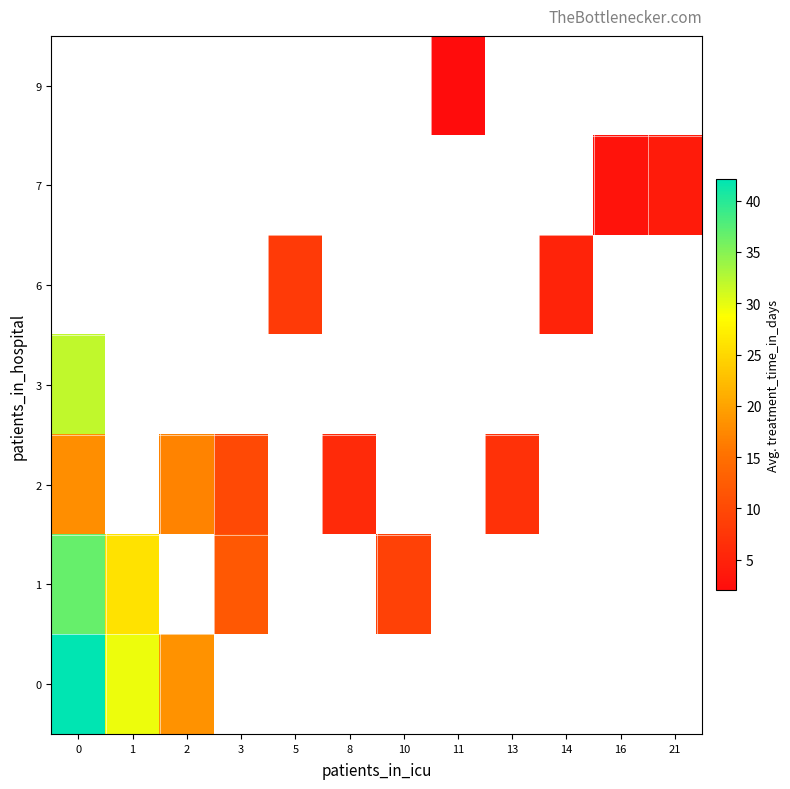

What is the maximum value shown in the chart?

42.1